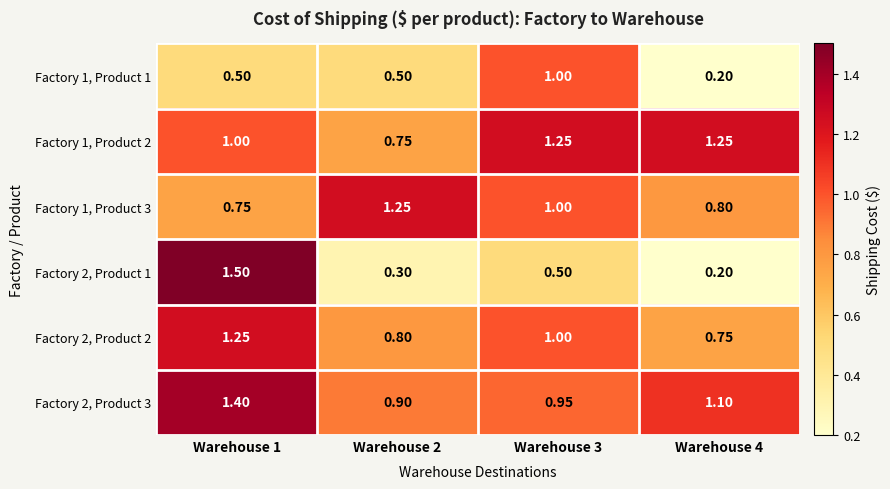

Which series has the widest spread of values?

Factory 2, Product 1